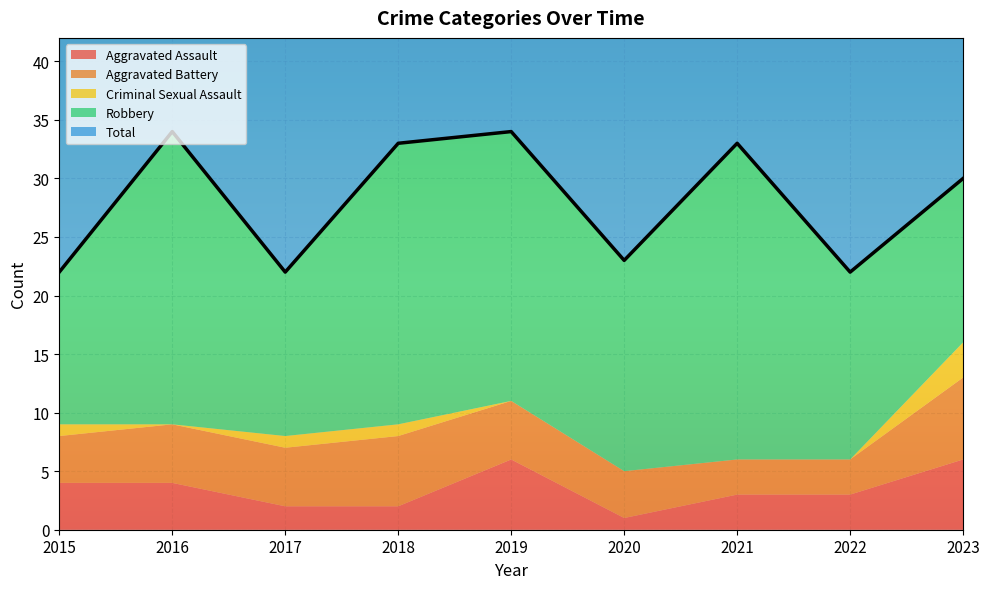

What is the average value of the Total series?

28